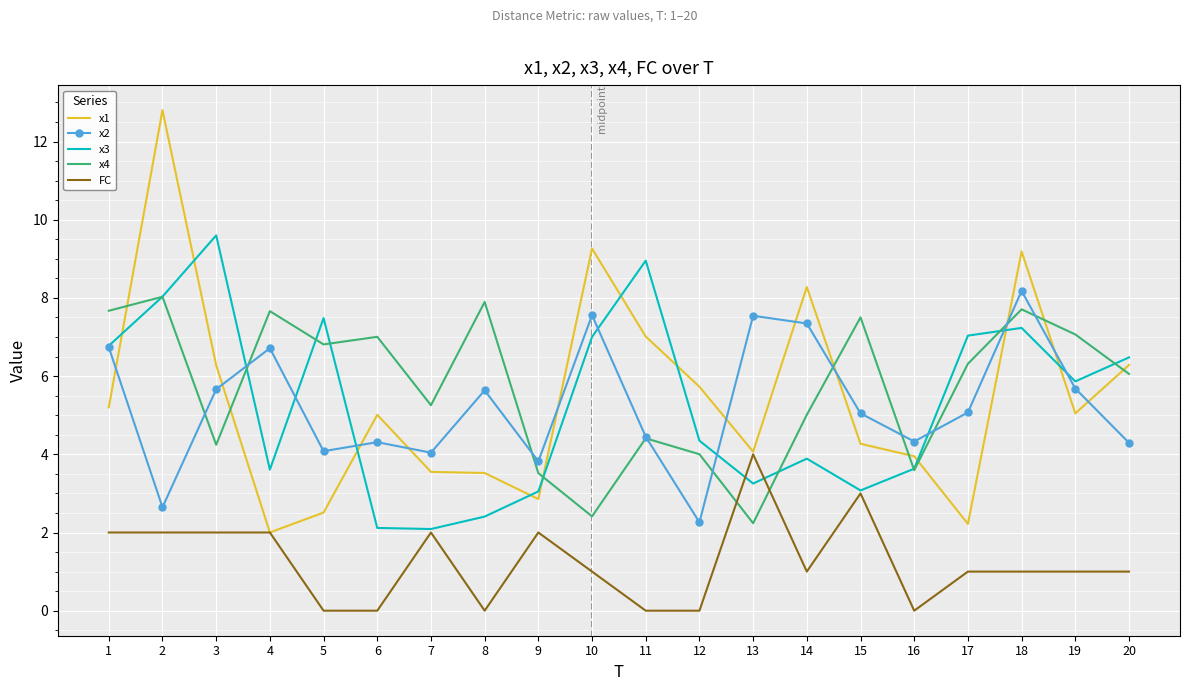

Is the value of x1 at 14 greater than the value of x3 at 14?

Yes